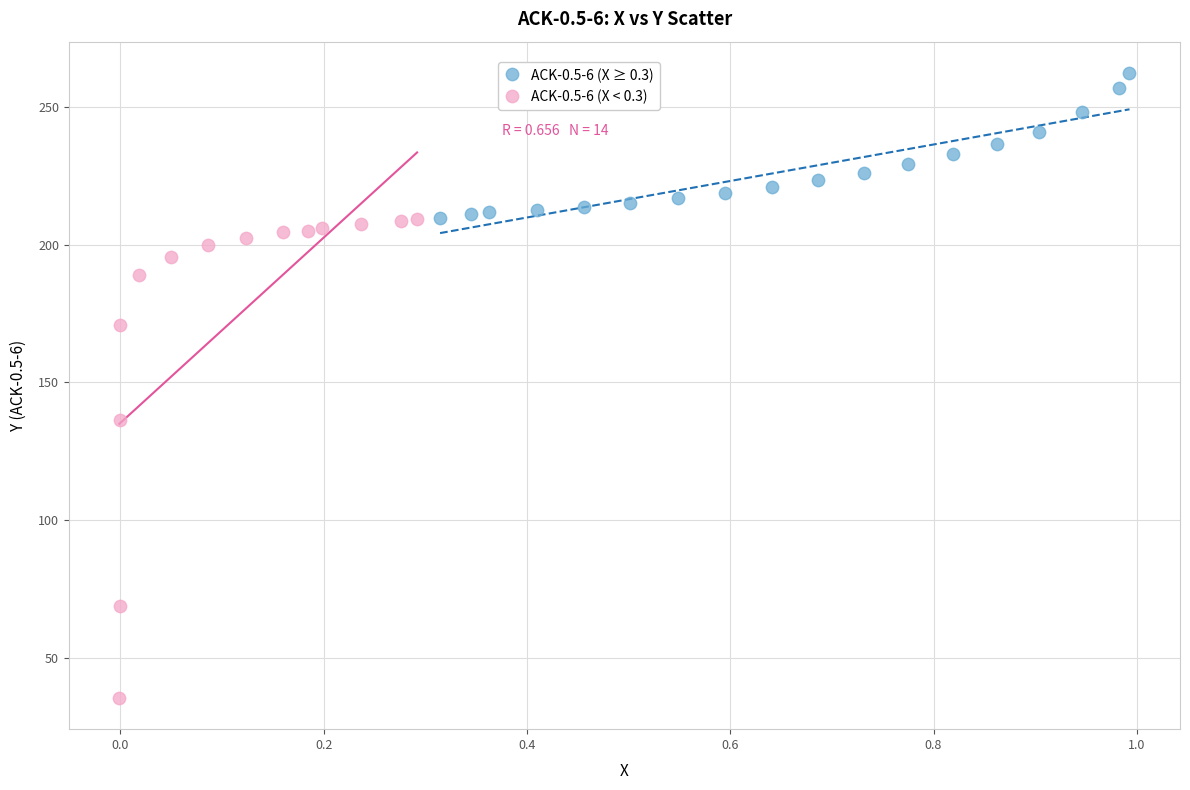

Which series has the largest Y range (max minus min)?

ACK-0.5-6 (X < 0.3)